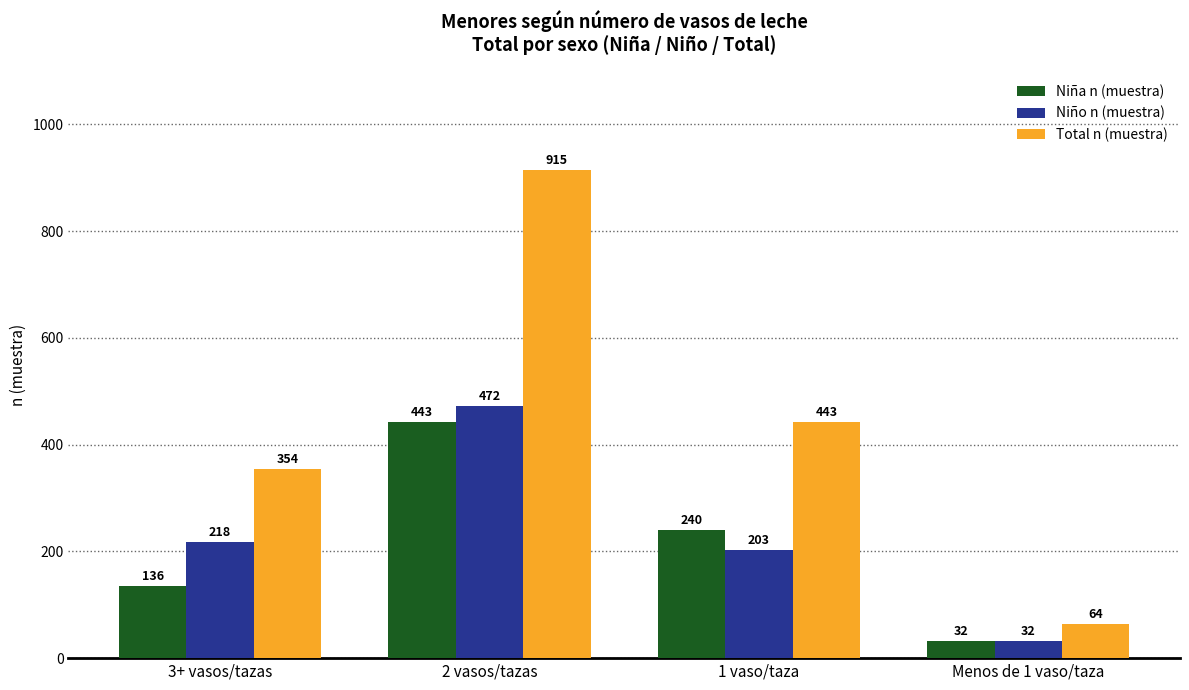

What is the difference between the maximum and second lowest values in the Niño n (muestra) series?

269